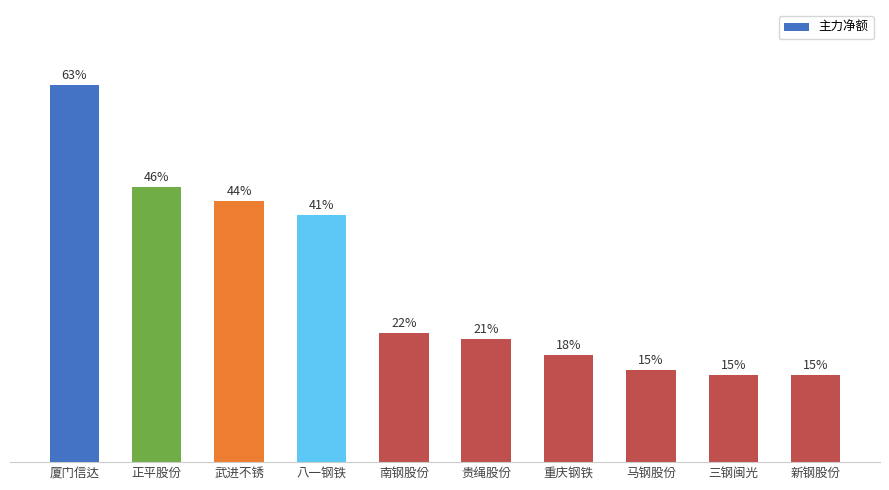

What is the change in value from 重庆钢铁 to 新钢股份?

-3.4